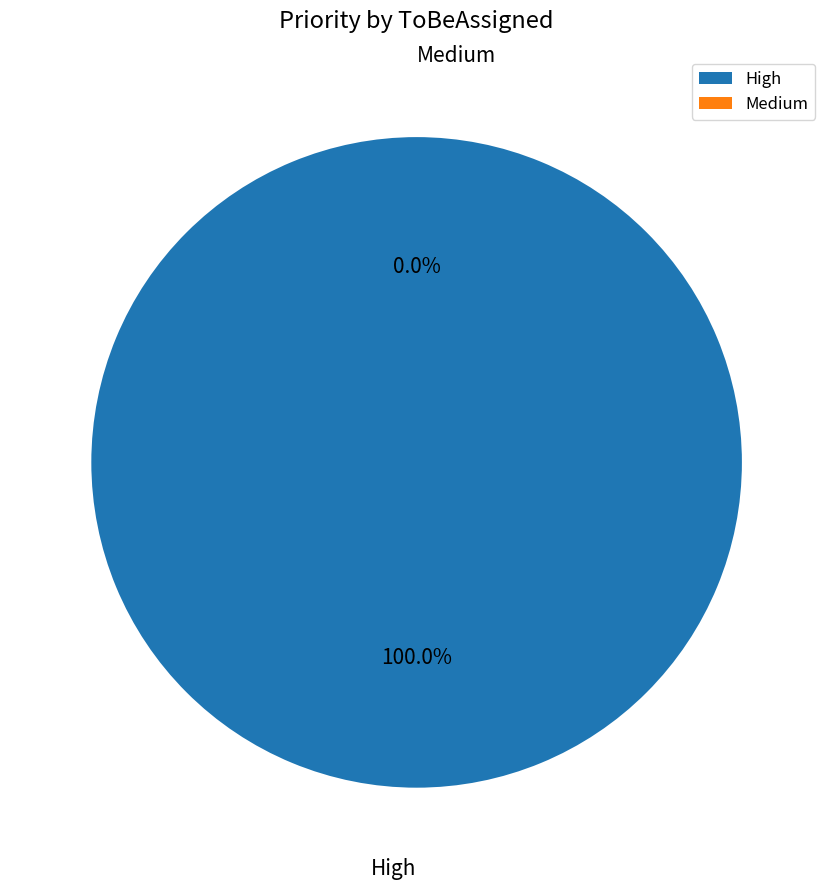

How many segments does this pie chart have?

2